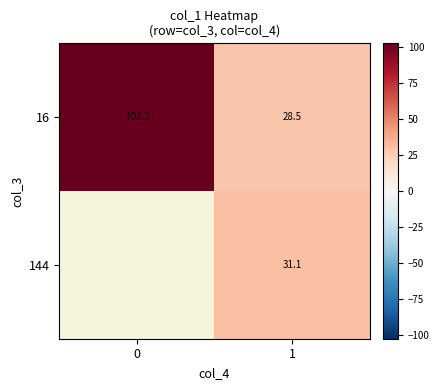

What is the difference between the maximum and minimum values in the 16 series?

73.7